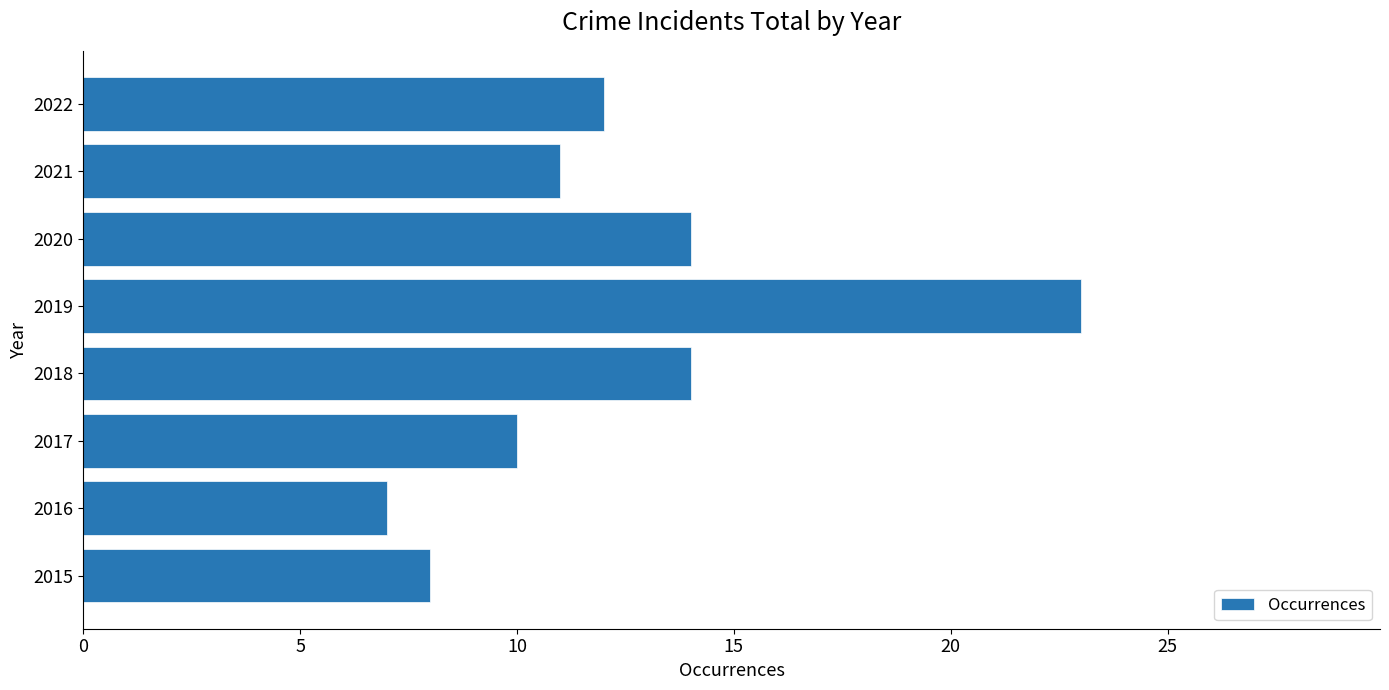

Between 2017 and 2019, which is larger?

2019